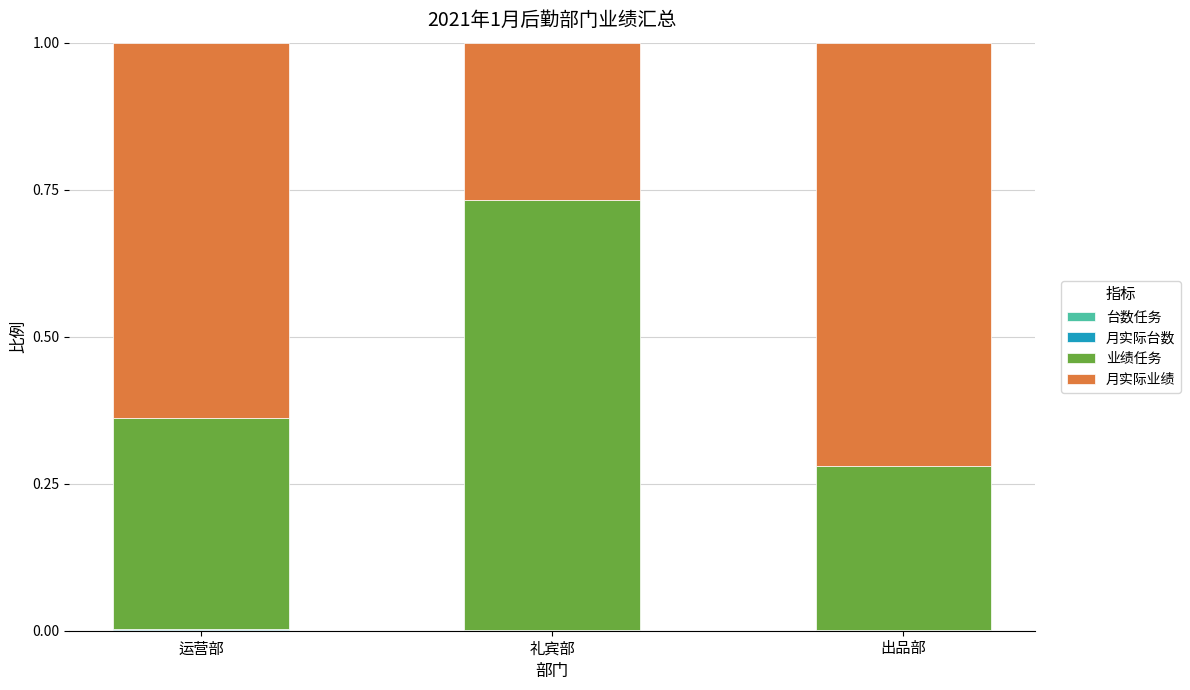

The value of 月实际台数 at 礼宾部 is 0.0. True or false?

True